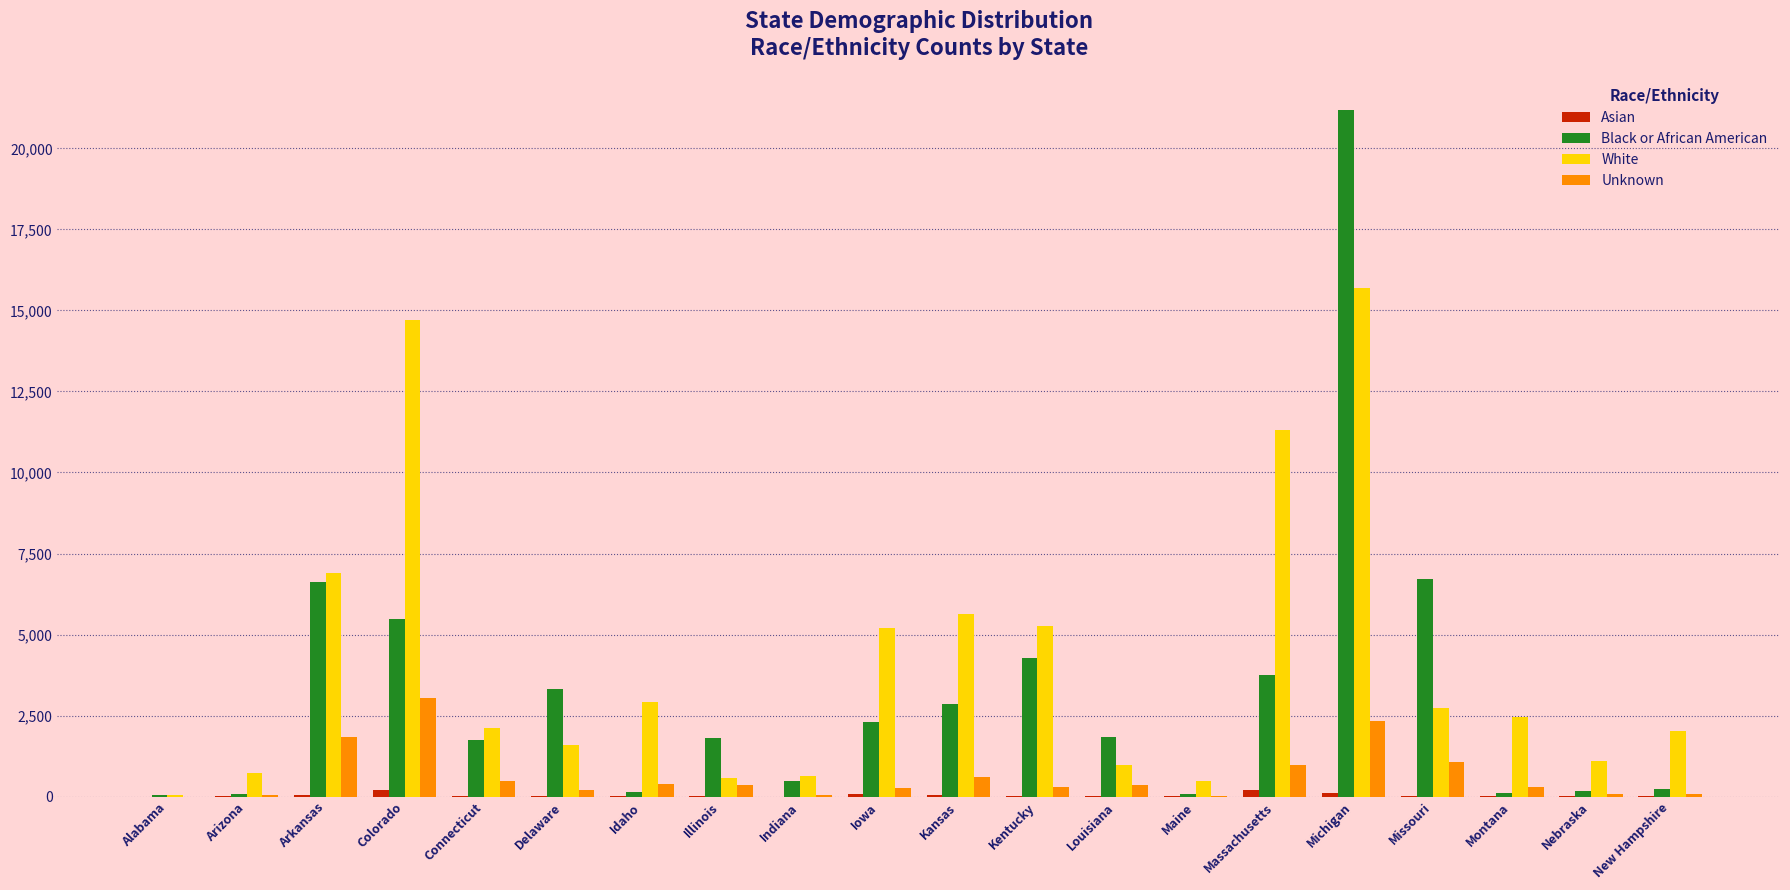

The value of White at Kansas is 9906. True or false?

False